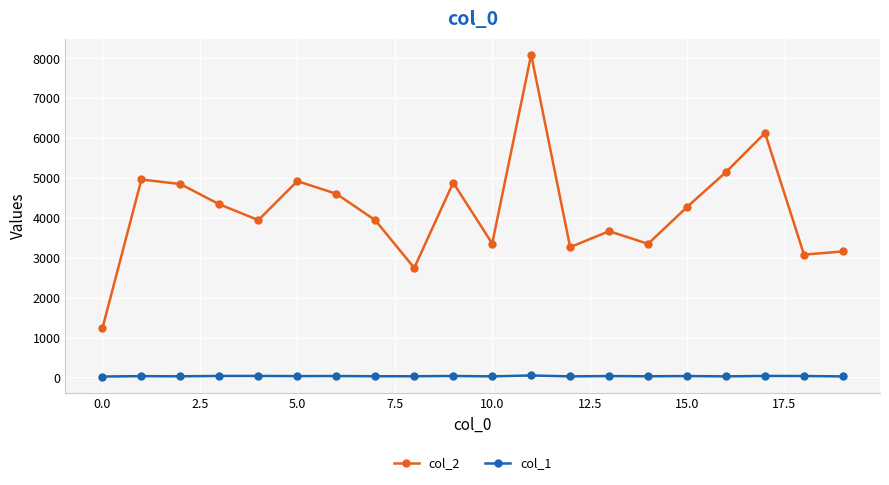

Which series has the largest total across all categories?

col_2